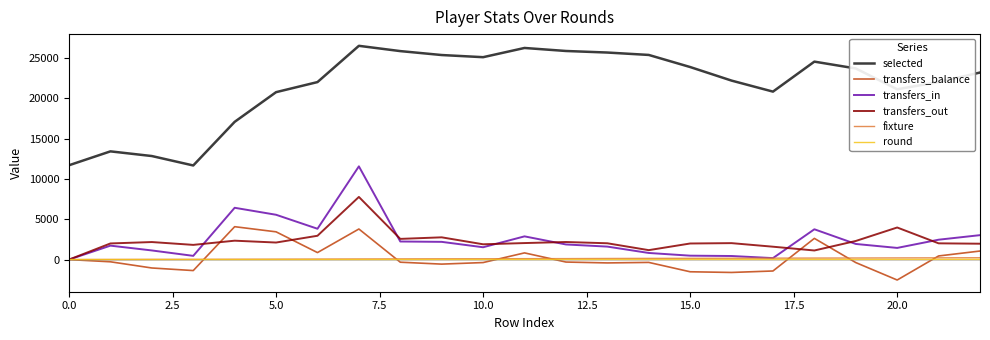

True or false: selected and transfers_out cross at least once.

False